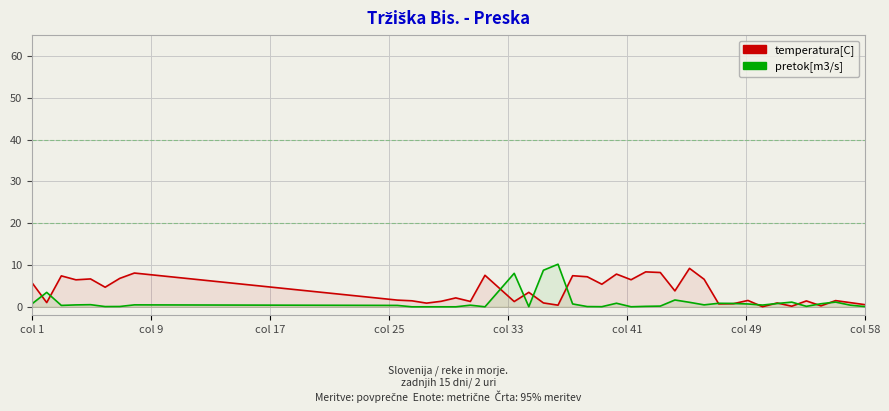

What is the difference between the second highest and second lowest values in the temperatura[C] series?

8.2